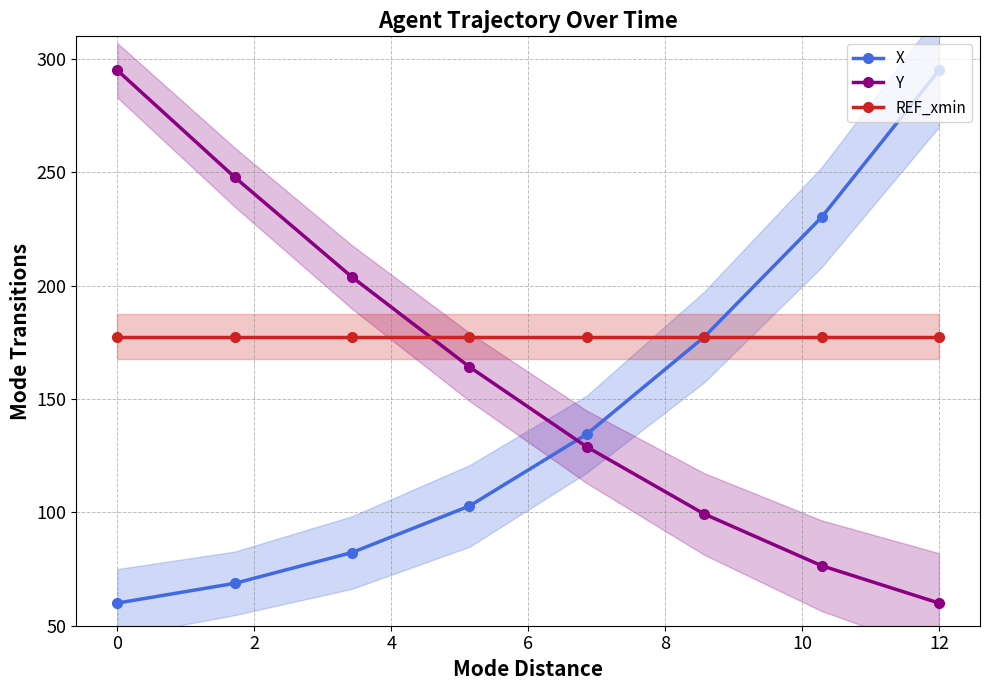

True or false: X has more than 0 interior local peaks.

False